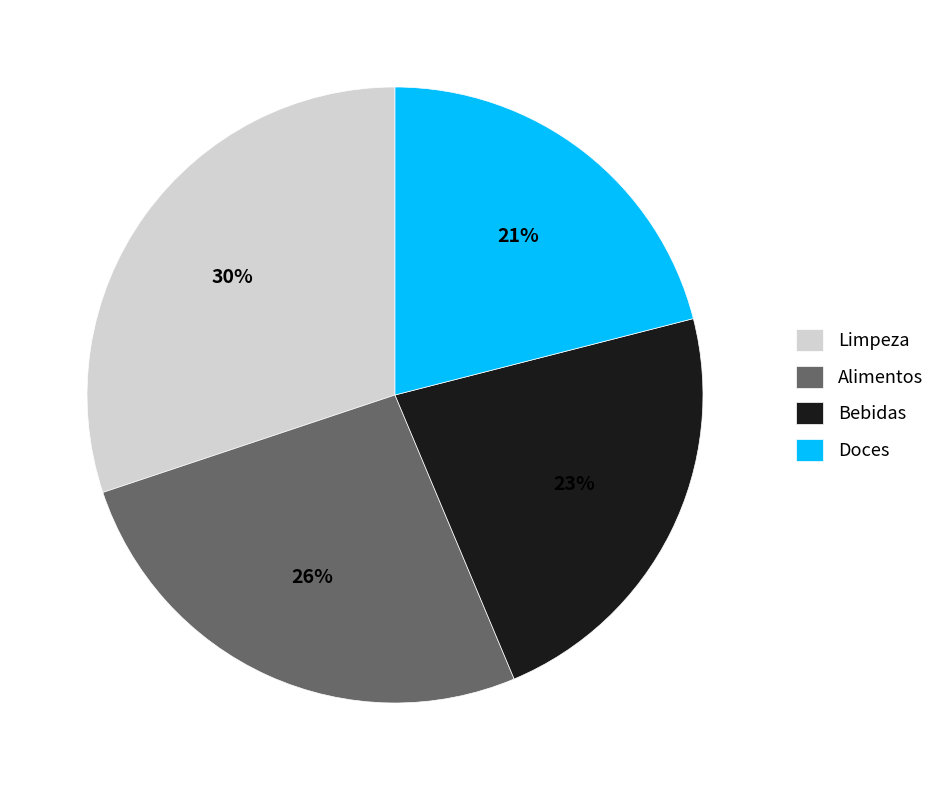

Rank the categories by value from highest to lowest.

Limpeza, Alimentos, Bebidas, Doces